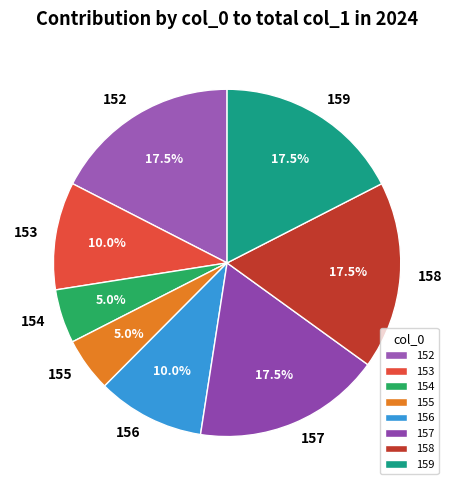

To the nearest percent, what is the average slice percentage?

12%